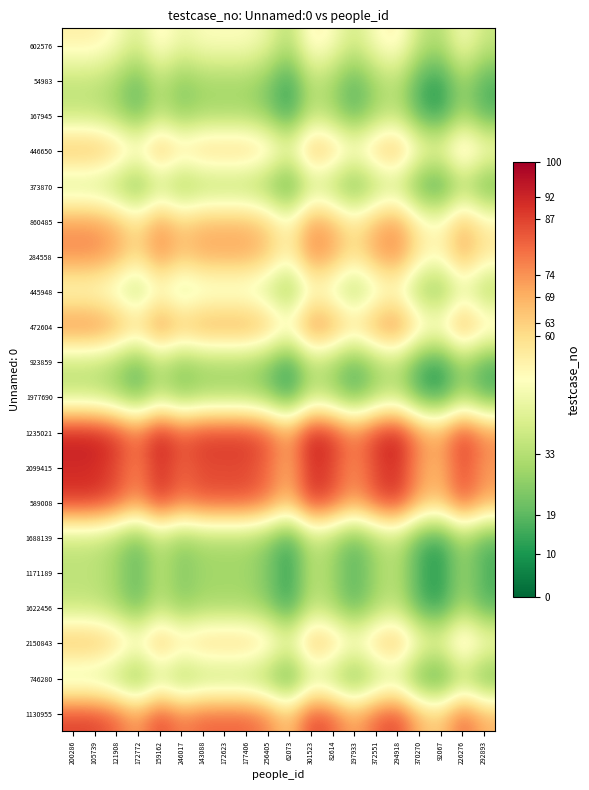

What is the smallest value displayed?

11.6